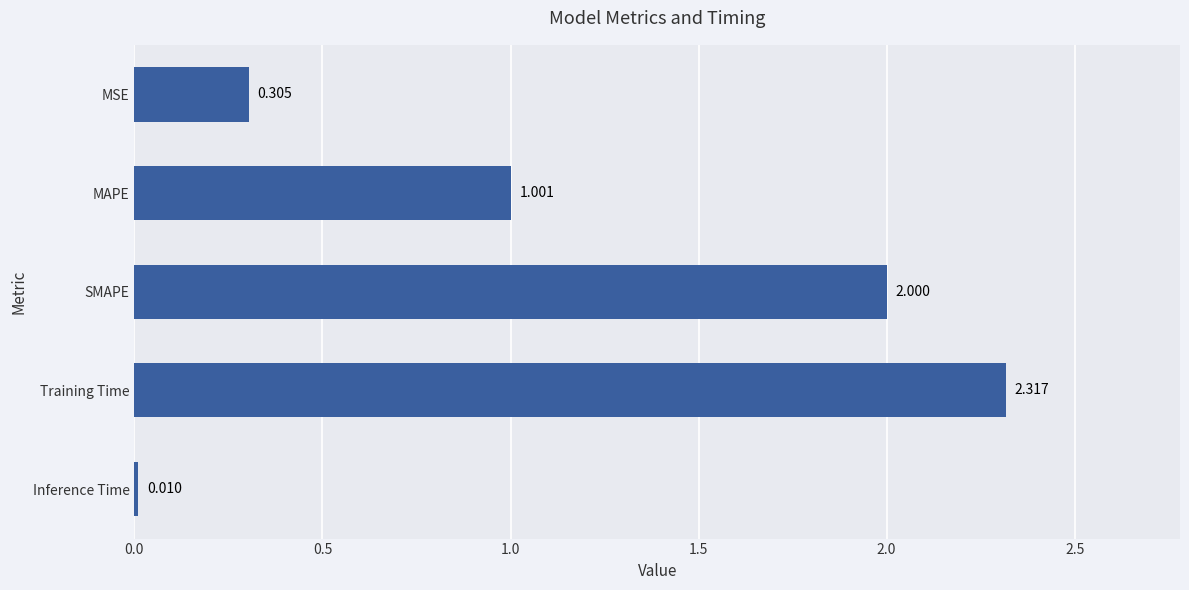

Which label corresponds to the smallest value in the chart?

Inference Time